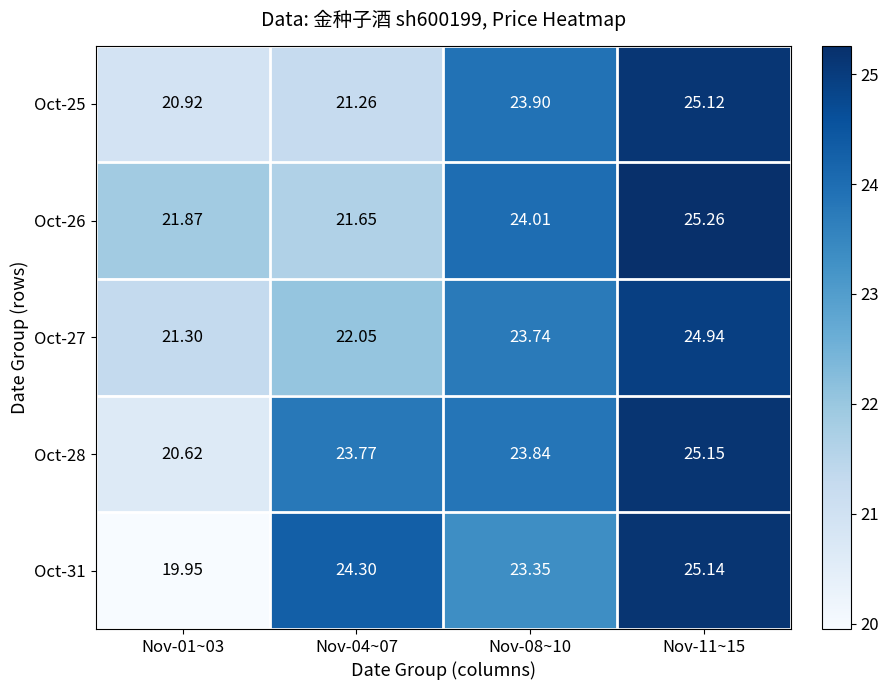

Rank the series by their maximum value, from highest to lowest.

Oct-26, Oct-28, Oct-31, Oct-25, Oct-27